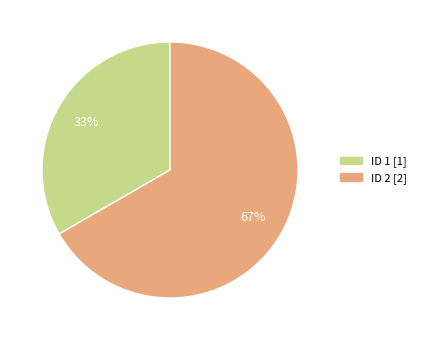

Does any single category account for the majority?

Yes